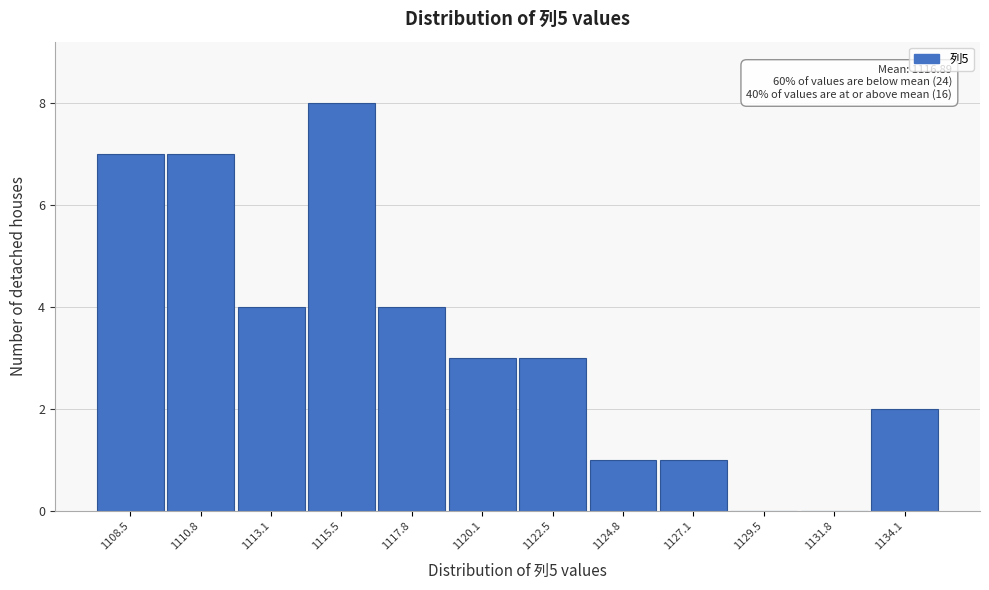

Reading right to left, transcribe all the data shown in this chart.

1134.1=2	1131.8=0	1129.5=0	1127.1=1	1124.8=1	1122.5=3	1120.1=3	1117.8=4	1115.5=8	1113.1=4	1110.8=7	1108.5=7